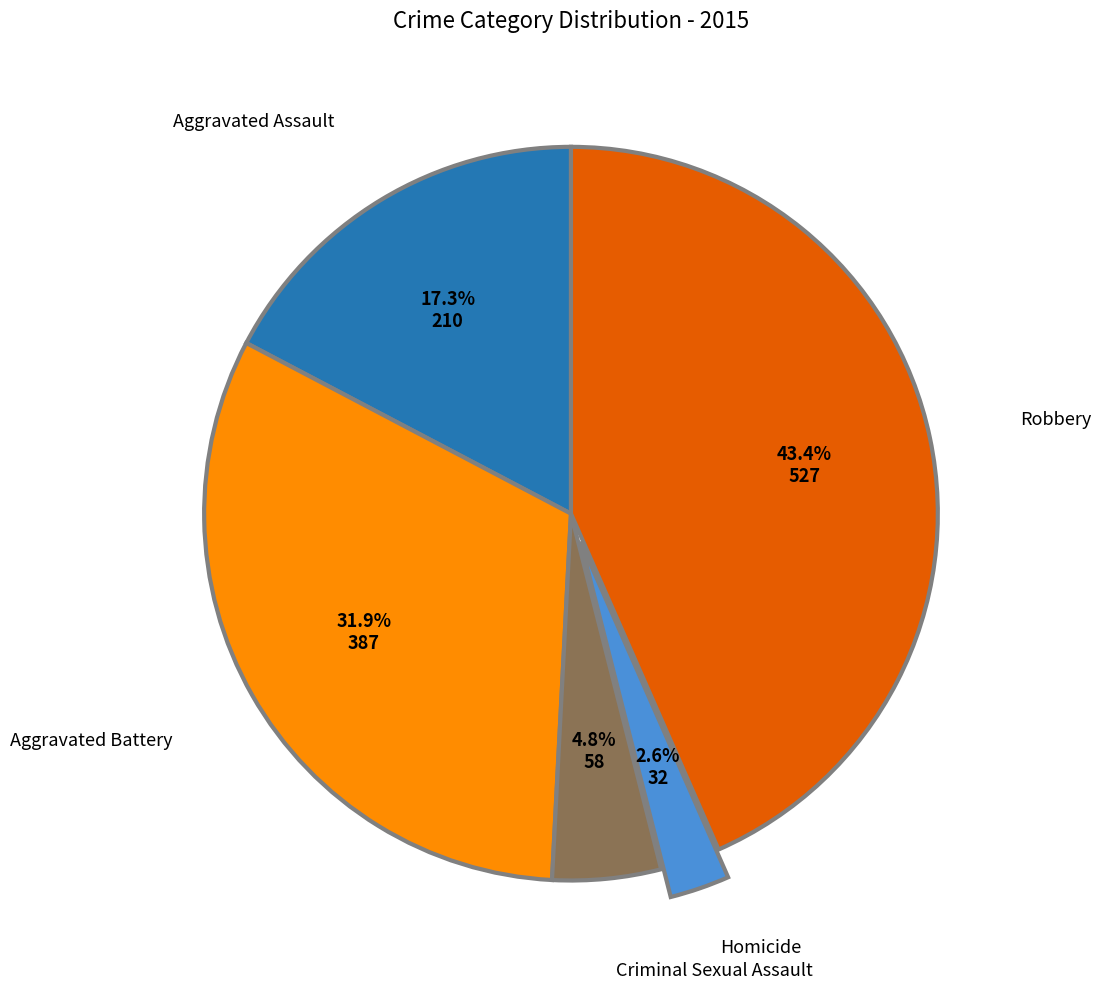

Between Homicide and Criminal Sexual Assault, which is larger?

Criminal Sexual Assault